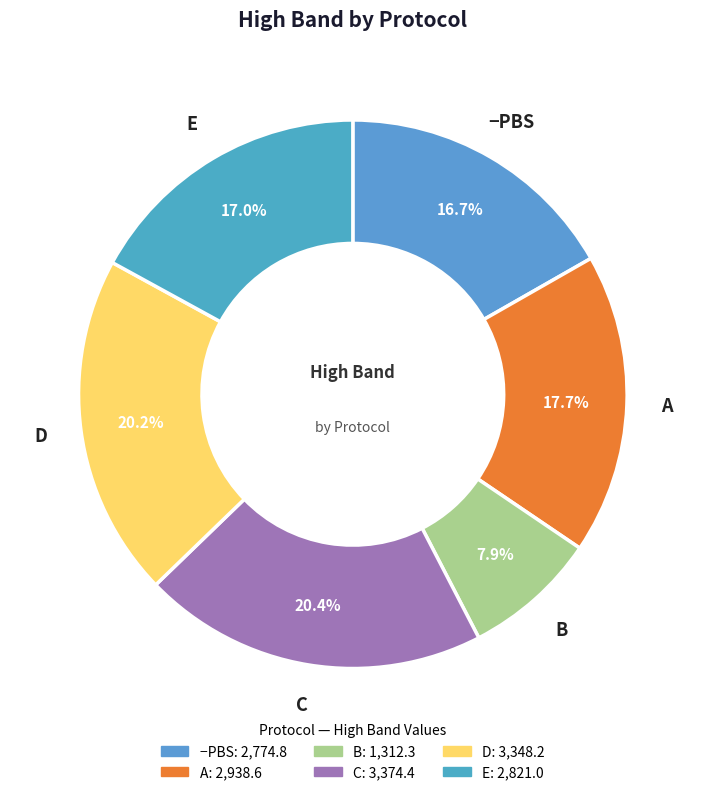

True or false: A accounts for 30% of the total.

False